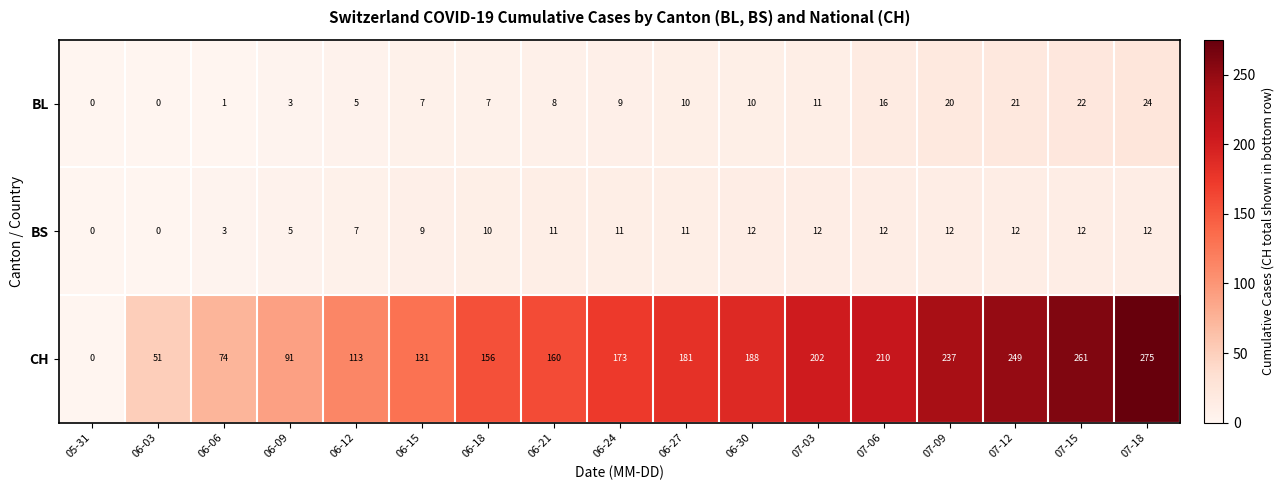

True or false: BL has a value of 6 at 06-24.

False